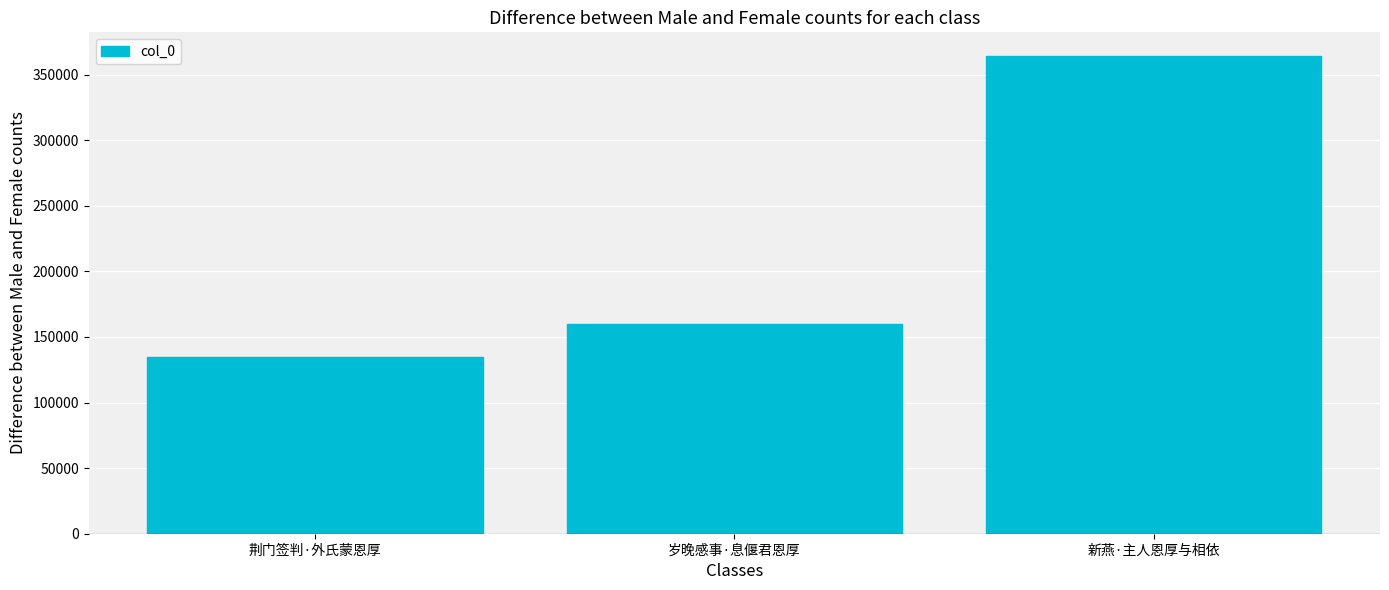

How many bars are there in total?

3